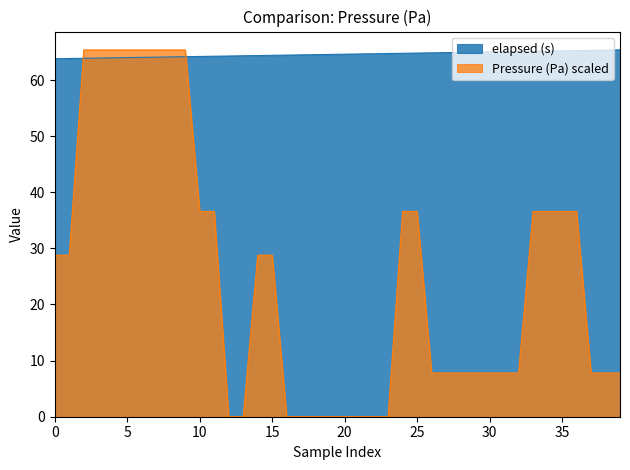

At which category is the sum across all series the highest?

9